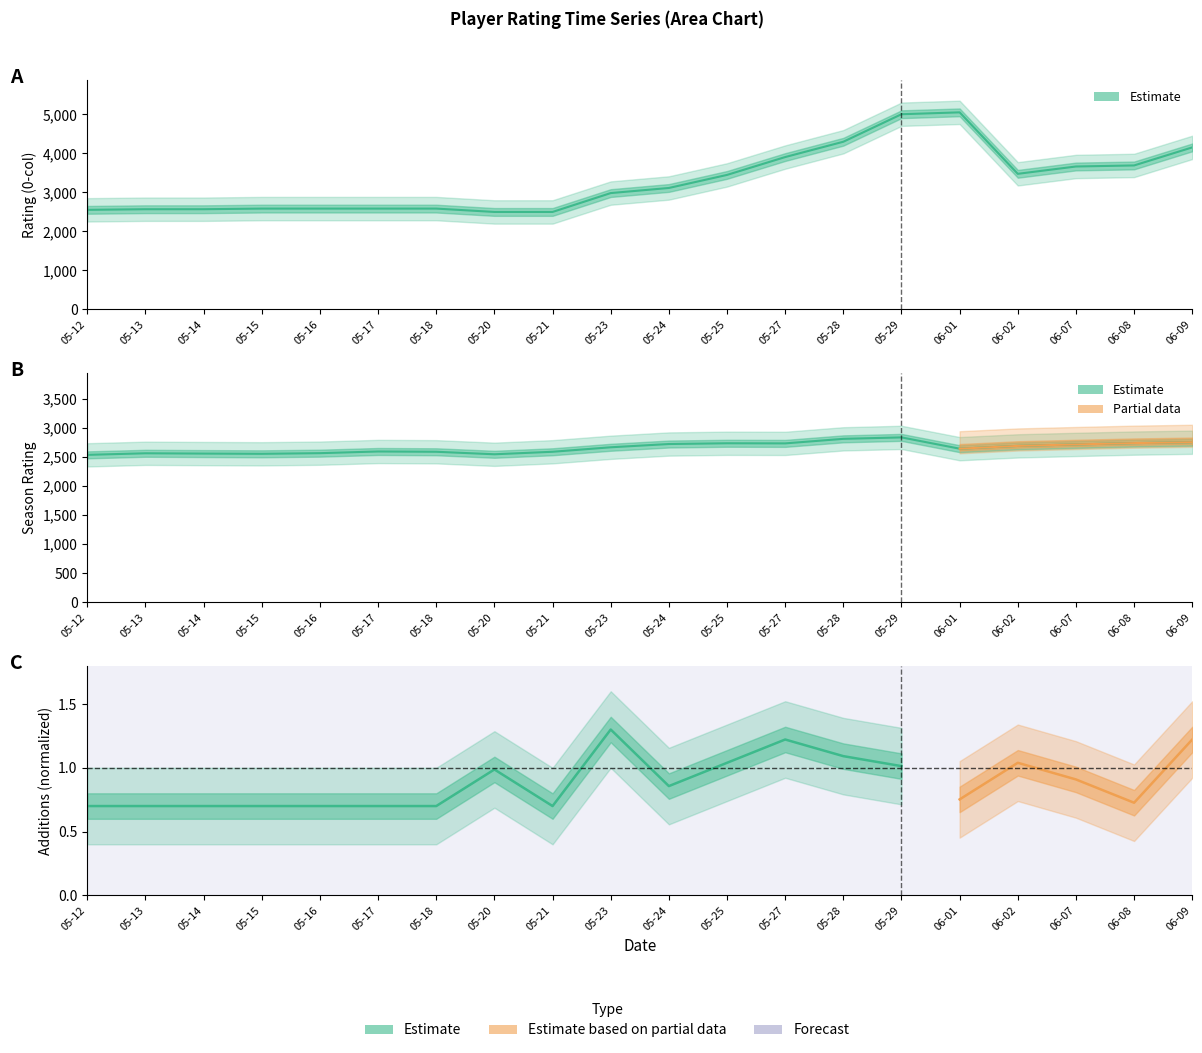

At which label does Rating (0-col) reach its minimum?

05-20